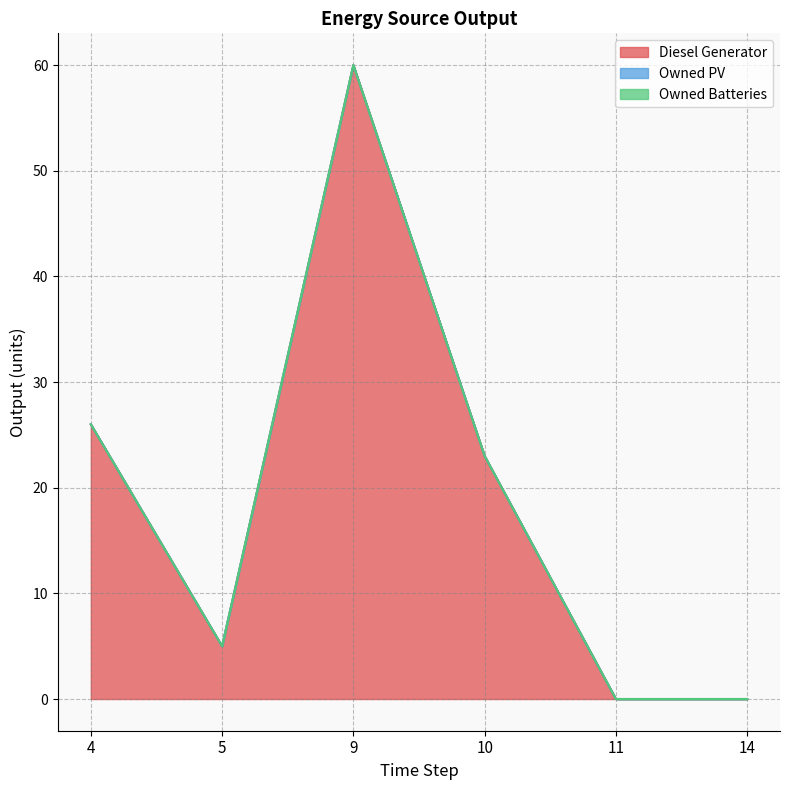

Rank the categories by Owned PV value from highest to lowest.

4, 5, 9, 10, 11, 14